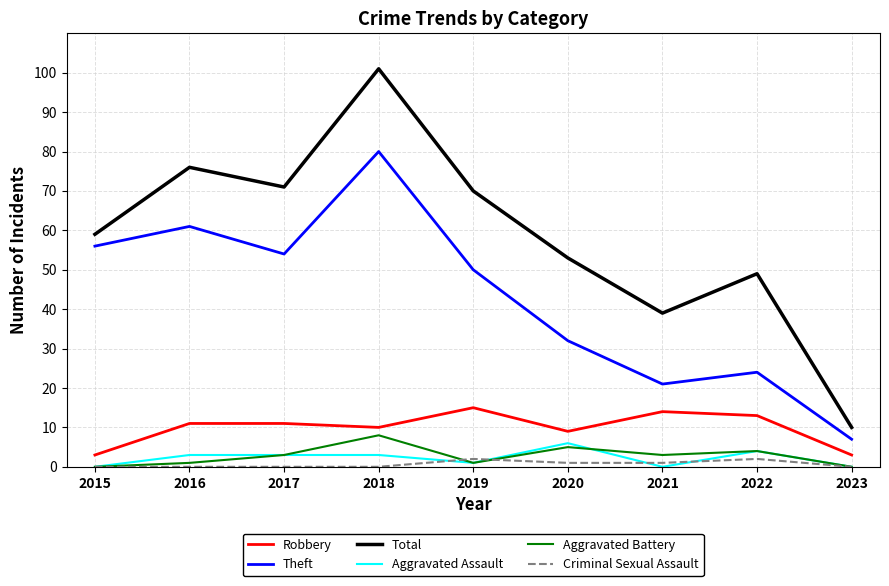

Reading left to right, transcribe all the data shown in this chart.

Robbery: 3	11	11	10	15	9	14	13	3
Theft: 56	61	54	80	50	32	21	24	7
Total: 59	76	71	101	70	53	39	49	10
Aggravated Assault: 0	3	3	3	1	6	0	4	0
Aggravated Battery: 0	1	3	8	1	5	3	4	0
Criminal Sexual Assault: 0	0	0	0	2	1	1	2	0